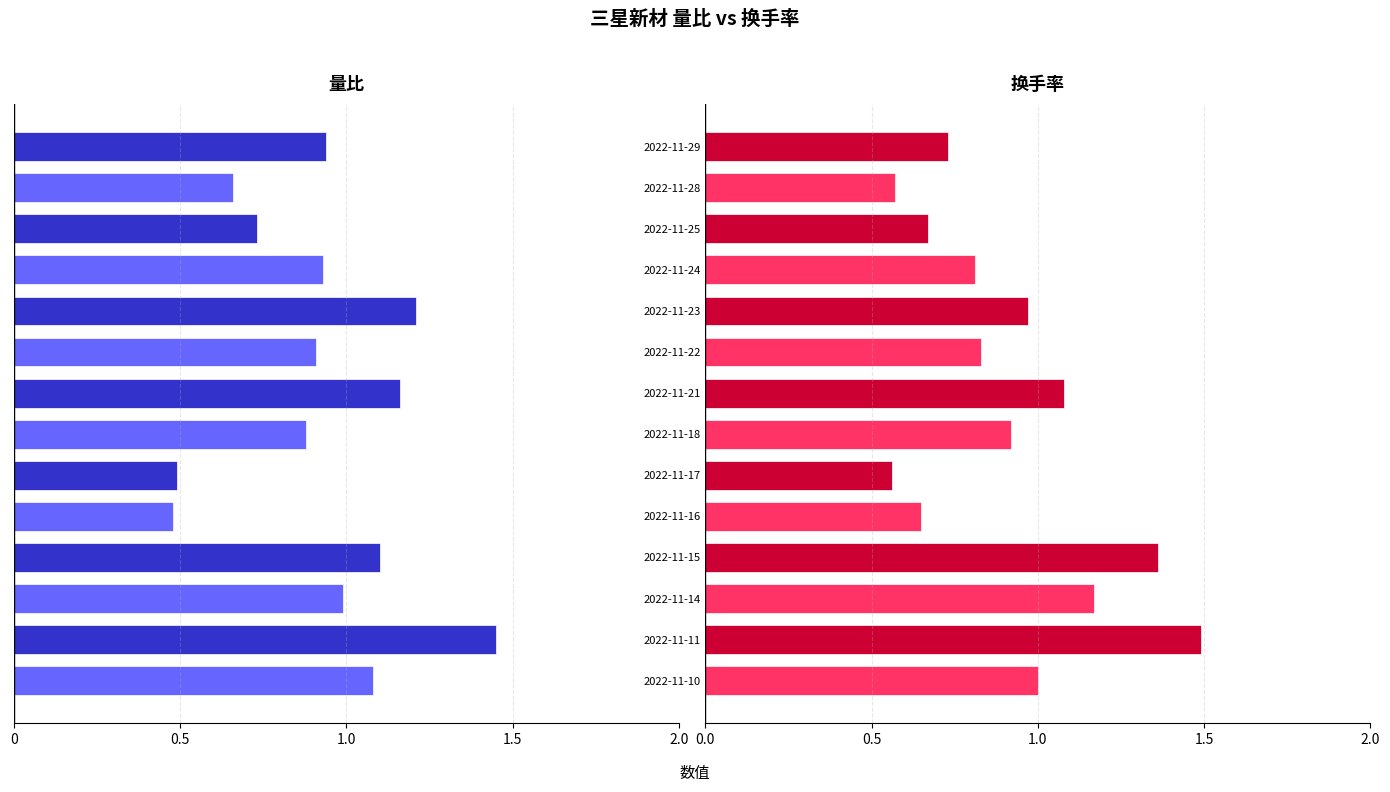

How many bars are there in each group?

2